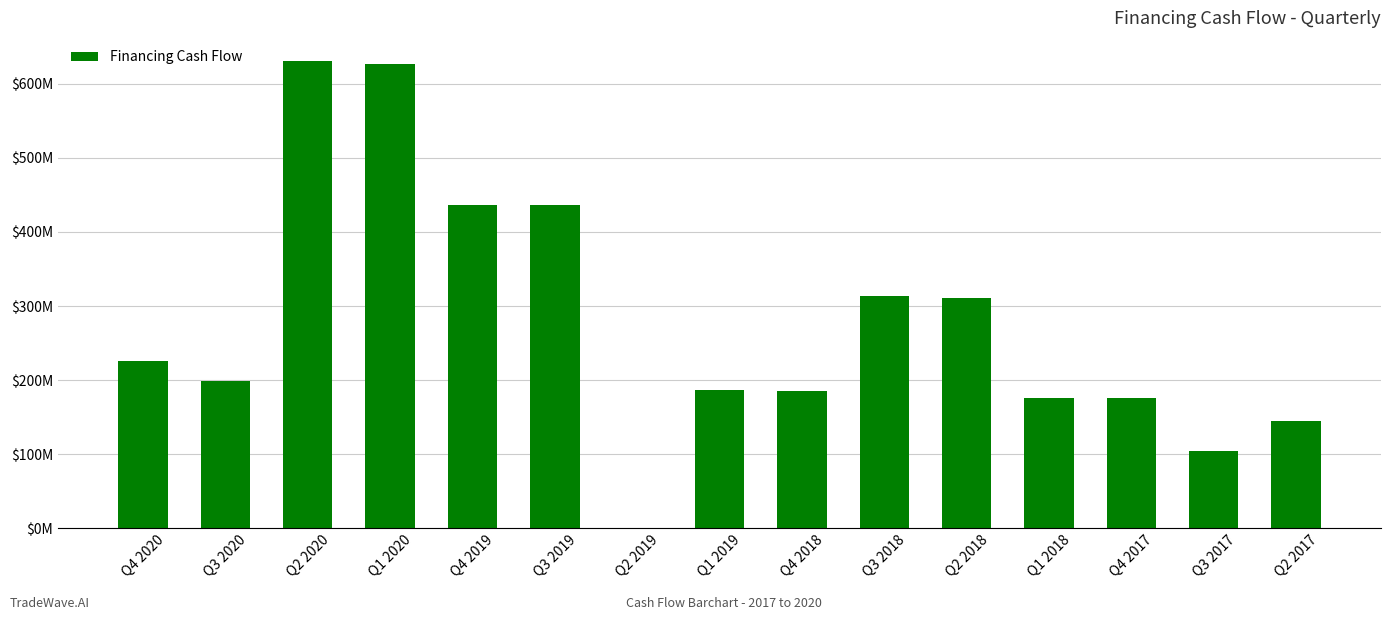

Reading left to right, extract all data points from this chart.

Q4 2020=225468000	Q3 2020=198767000	Q2 2020=630200000	Q1 2020=626220000	Q4 2019=436501000	Q3 2019=435673000	Q2 2019=693000	Q1 2019=187141000	Q4 2018=185987000	Q3 2018=313414000	Q2 2018=311143000	Q1 2018=176415000	Q4 2017=176400000	Q3 2017=103903000	Q2 2017=145088000